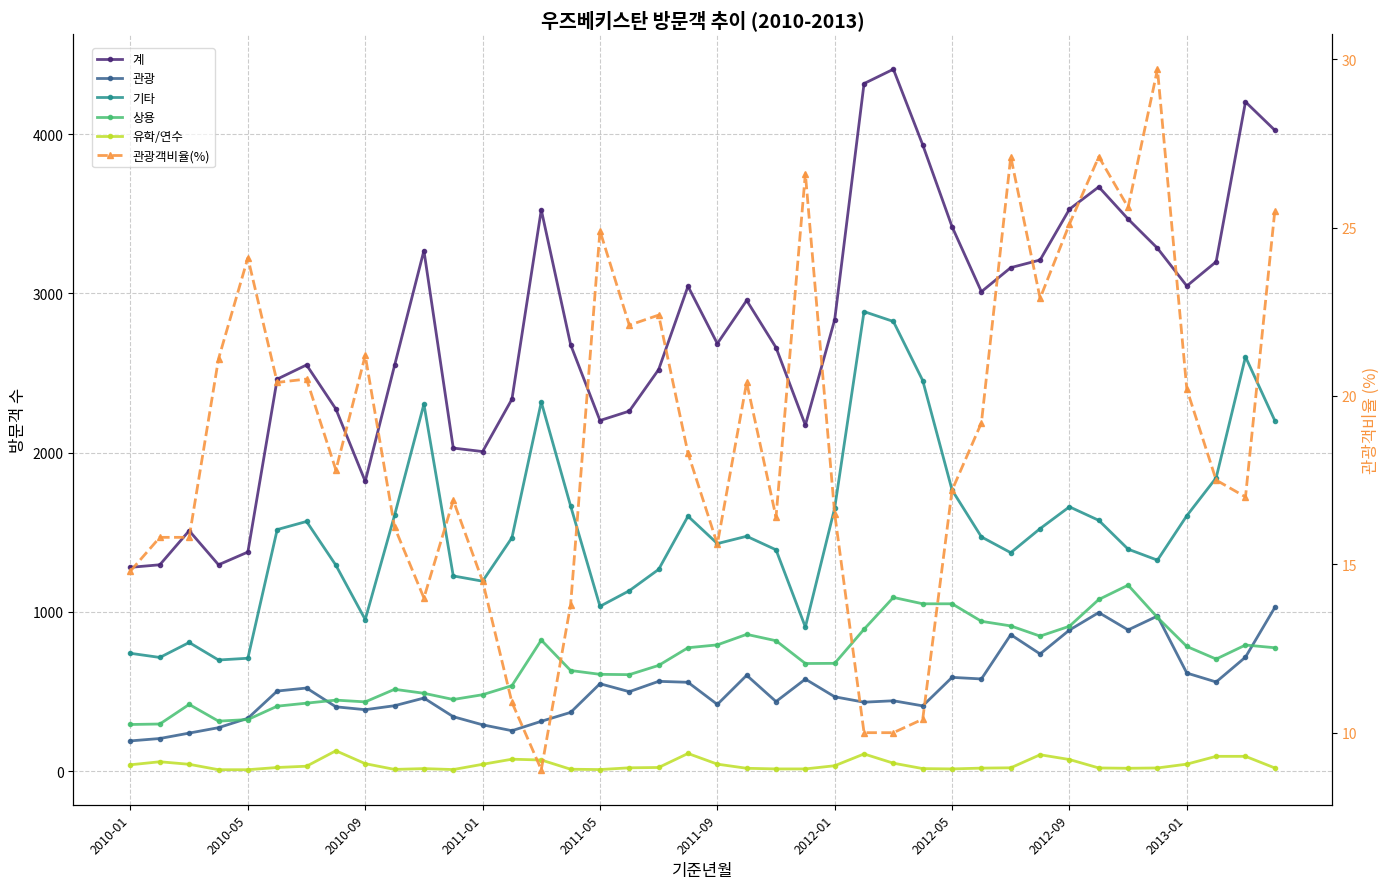

What is the value of the 기타 point at the 16th from the left?

1665.0